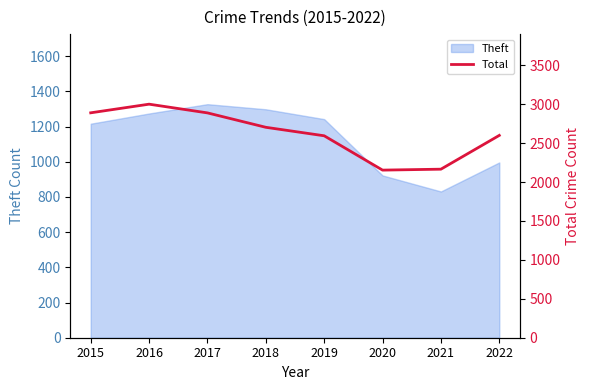

Which category has the lowest value in the Theft series?

2021